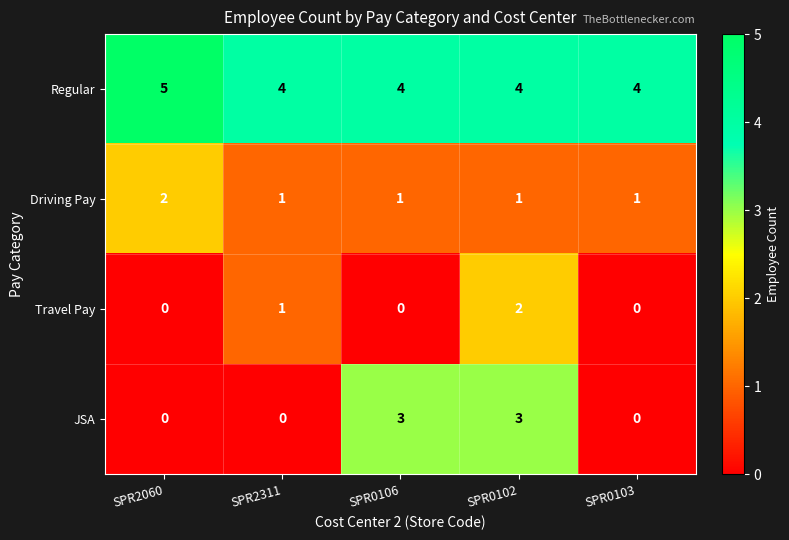

What is the sum of all JSA values?

6